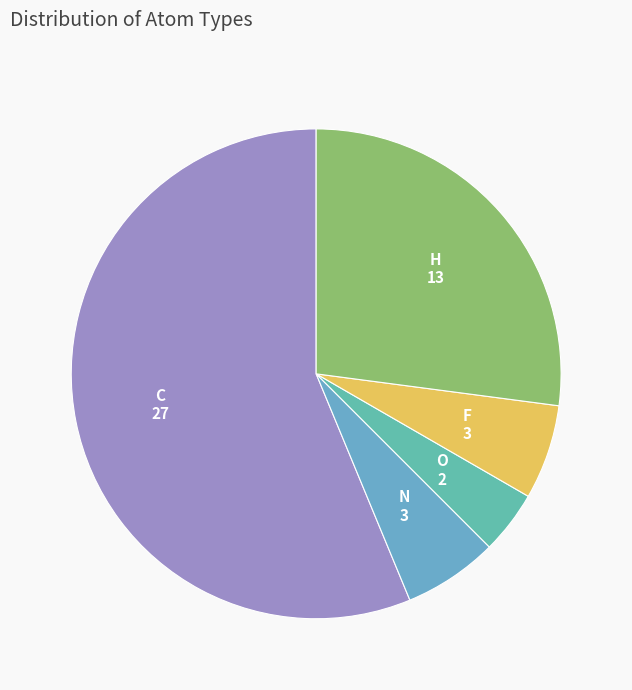

Which category has the biggest portion of the pie?

C